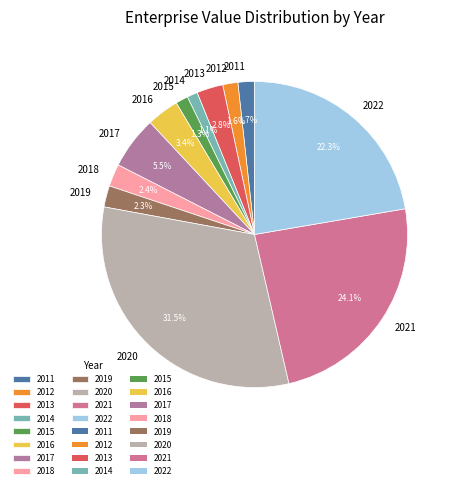

To the nearest percent, what is the average slice percentage?

8%